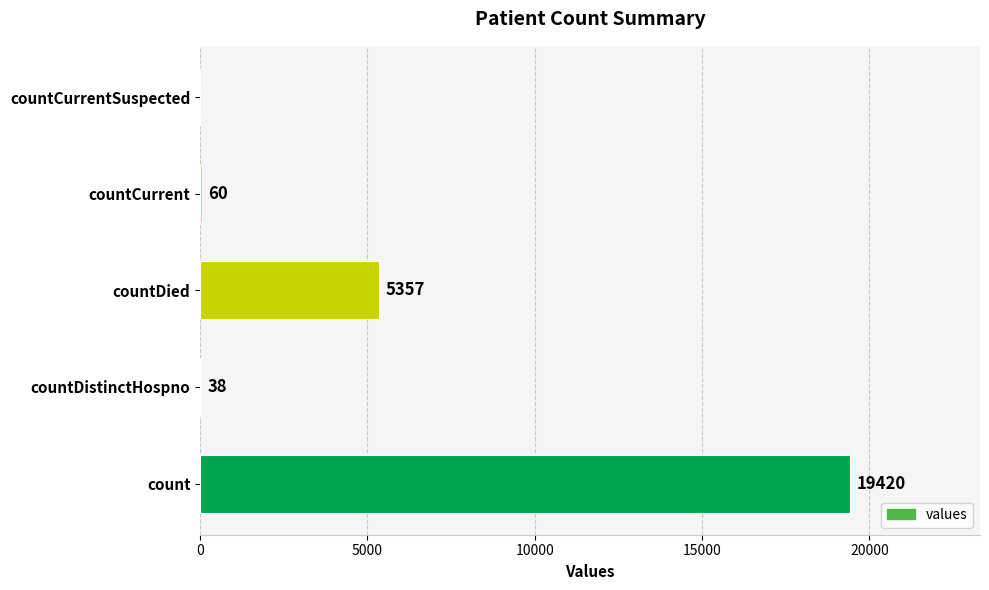

What is the sum of the values at countCurrent and count?

19480